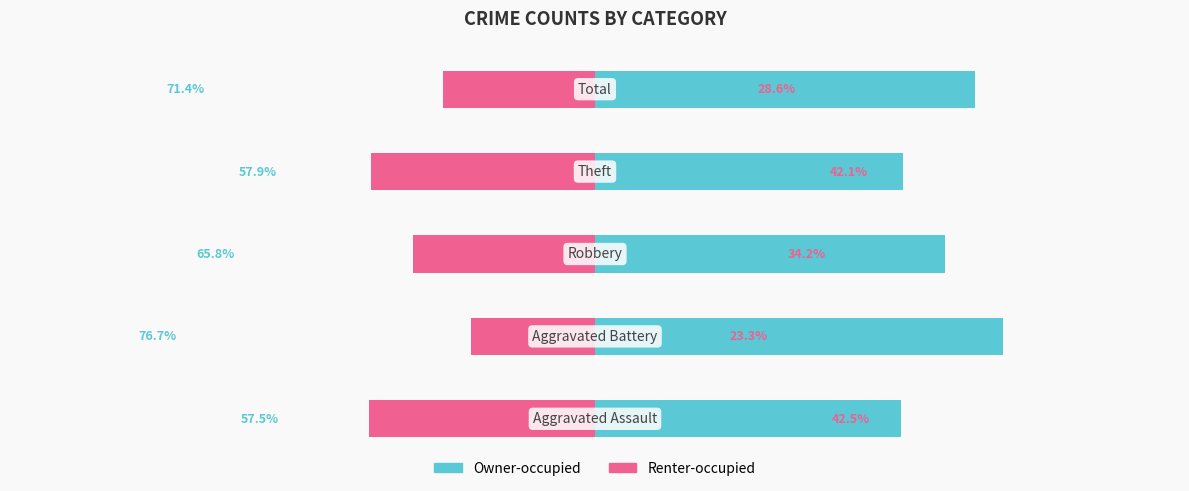

Rank the series at 0 from highest to lowest value.

Owner-occupied, Renter-occupied